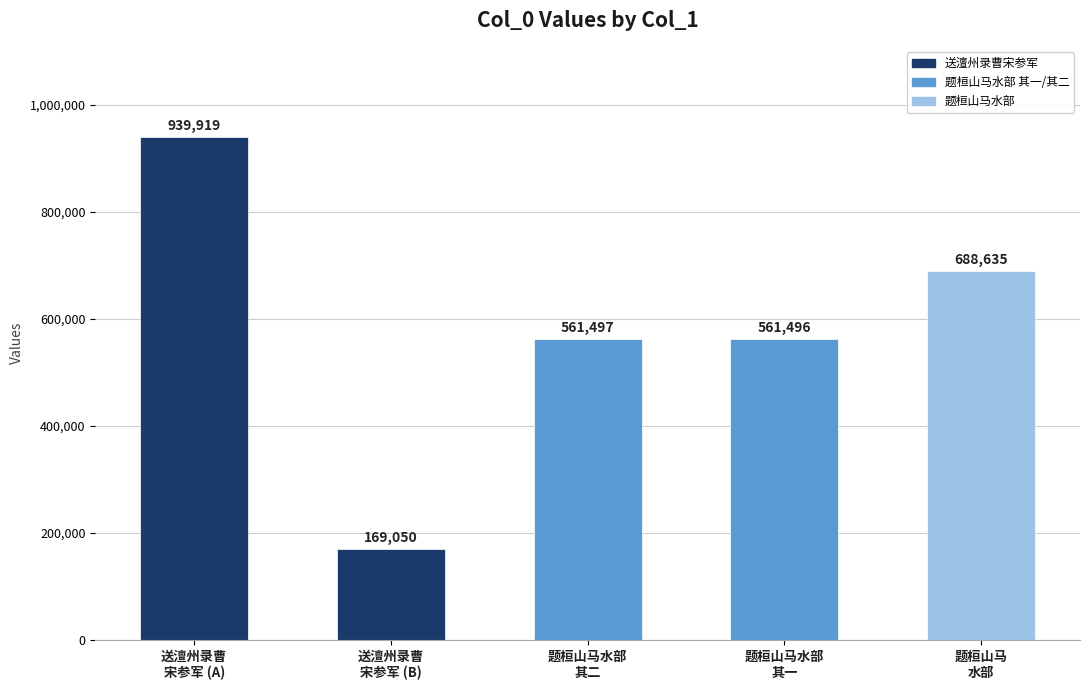

What is the value of the 3rd bar from the left?

561497